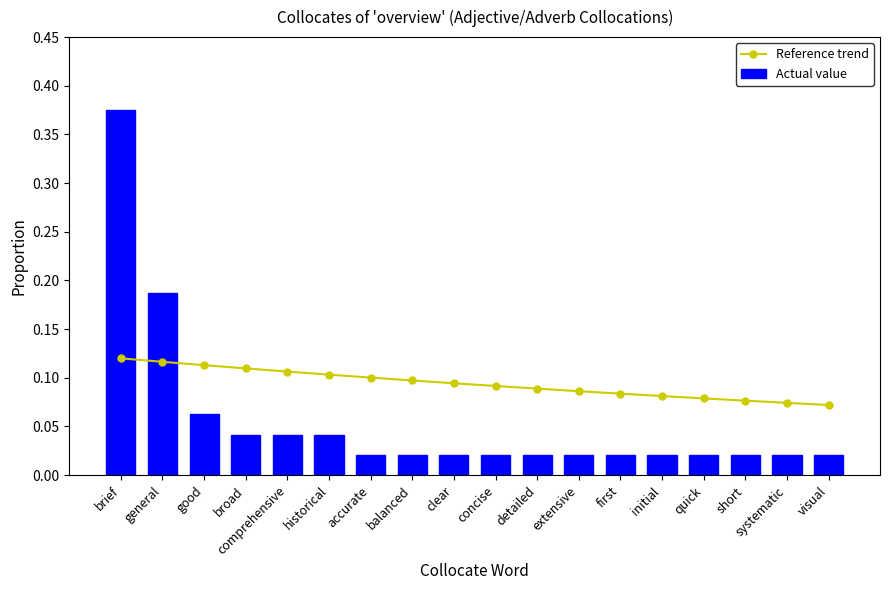

Which category has the lowest value in the Reference trend series?

visual